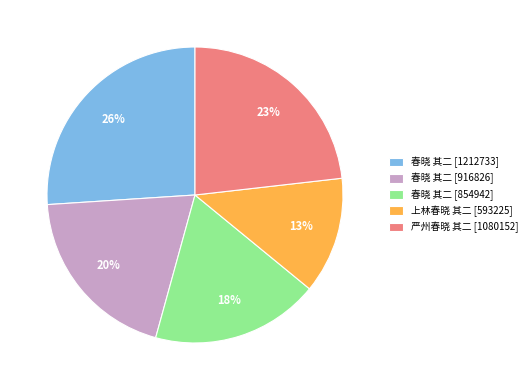

How many segments does this pie chart have?

5